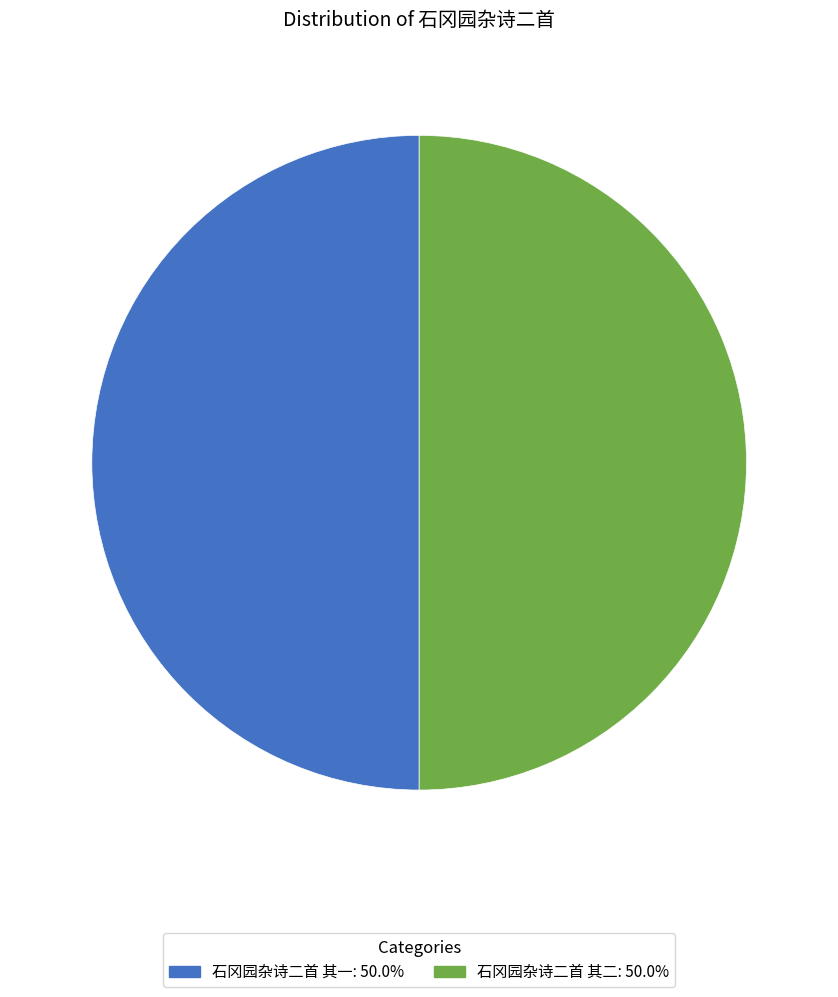

Is the sum of 石冈园杂诗二首 其二 and 石冈园杂诗二首 其一 greater than half?

Yes